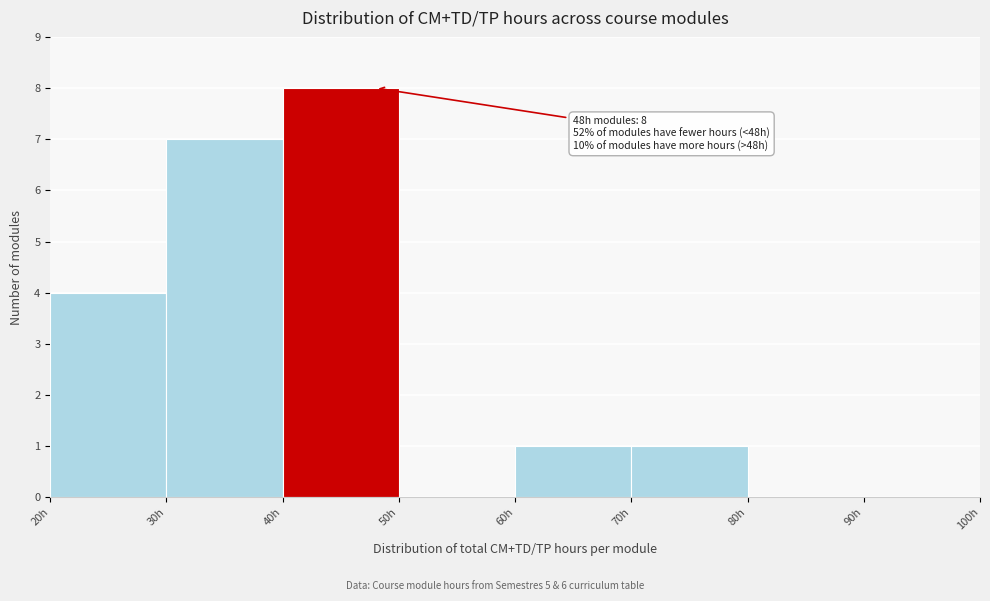

Over which range of the x-axis is the bar tallest?

40 to 50